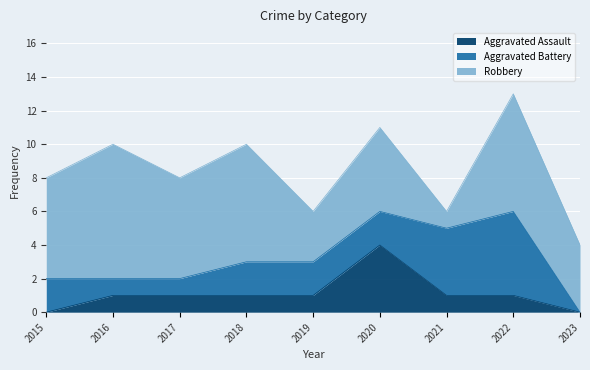

How many Aggravated Battery values are between 1 and 2?

6